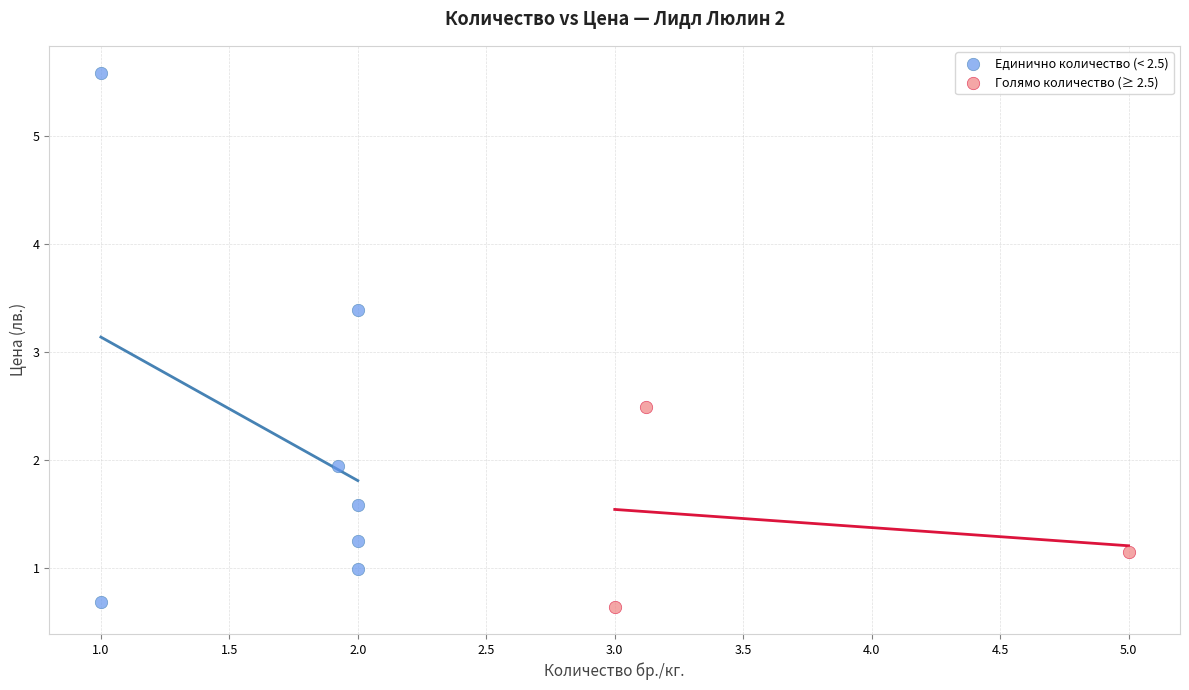

Which series reaches the maximum Y coordinate?

Единично количество (< 2.5)